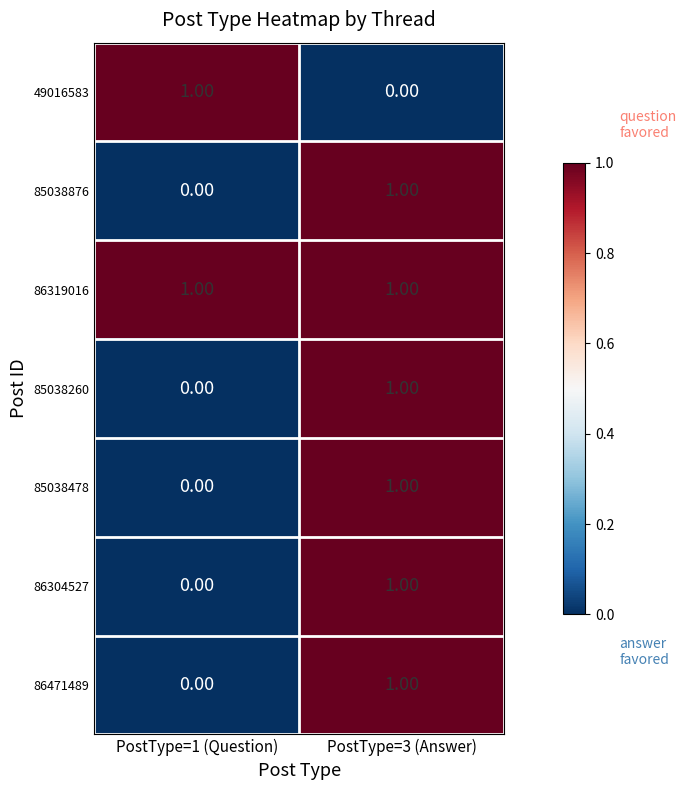

At how many categories does at least one series exceed 0?

2